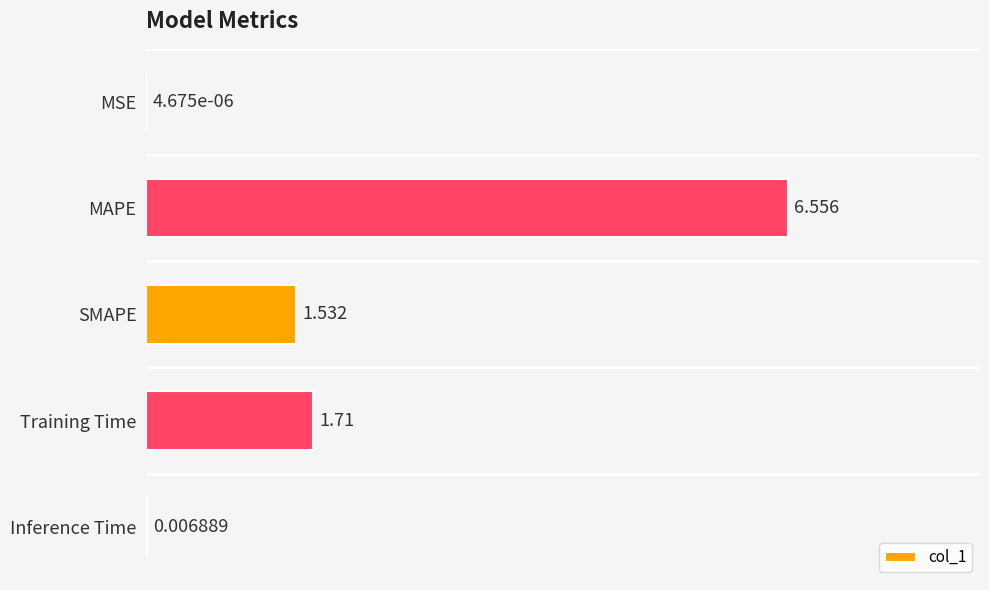

Between Inference Time and MAPE, which is larger?

MAPE